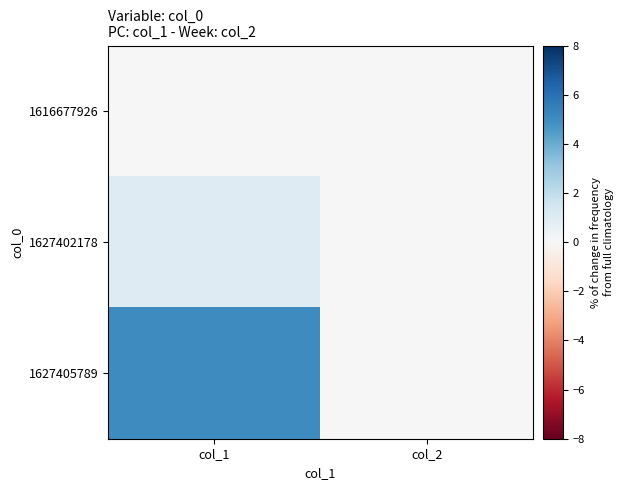

List the series in order of their peak value, lowest first.

1616677926, 1627402178, 1627405789